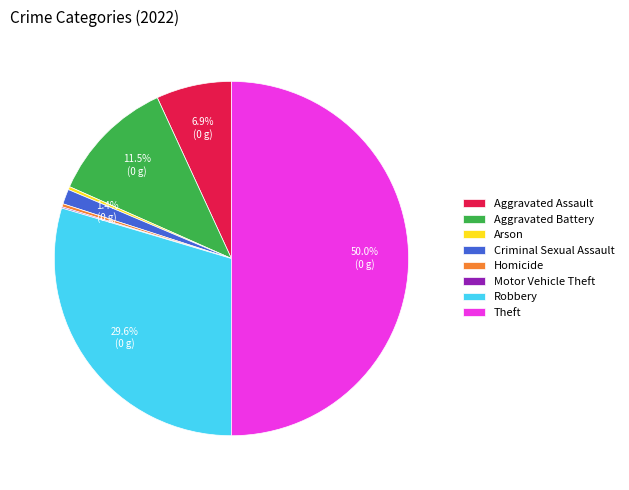

To the nearest percent, what is the average slice percentage?

12%